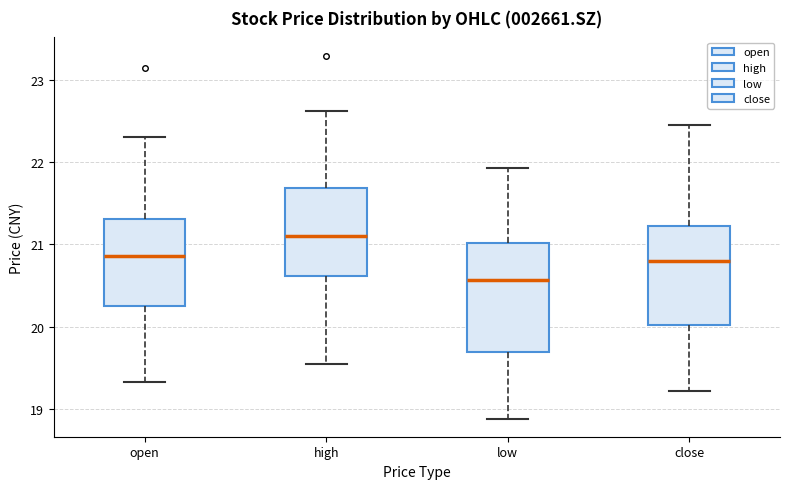

Reading left to right, transcribe this box plot: for each box, give where its median line is, the range the box spans, and where its two whiskers end, as read against the y-axis. The values are not printed on the chart, so give them approximately, as read against the axis.

open: median 20.9, box 20.3 to 21.3, whiskers 19.3 to 22.3
high: median 21.1, box 20.6 to 21.7, whiskers 19.6 to 22.6
low: median 20.6, box 19.7 to 21.0, whiskers 18.9 to 21.9
close: median 20.8, box 20.0 to 21.2, whiskers 19.2 to 22.5